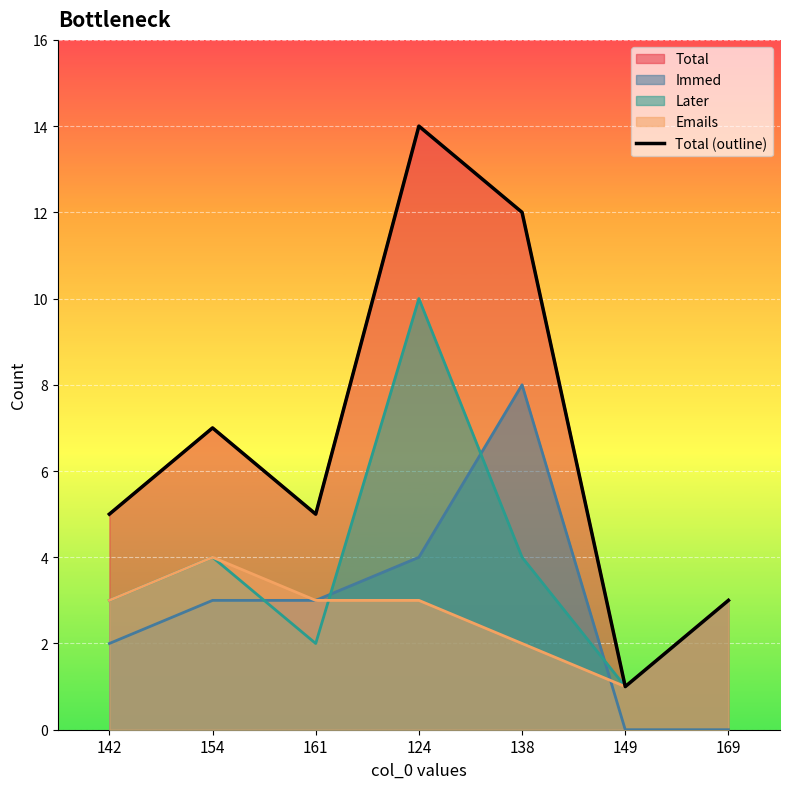

What is the ratio of the value at 149 to the value at 142?

0.2